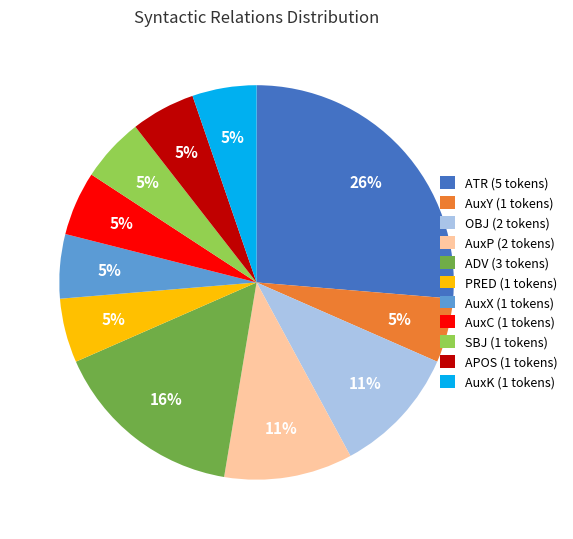

To the nearest percent, what portion does APOS represent?

5%